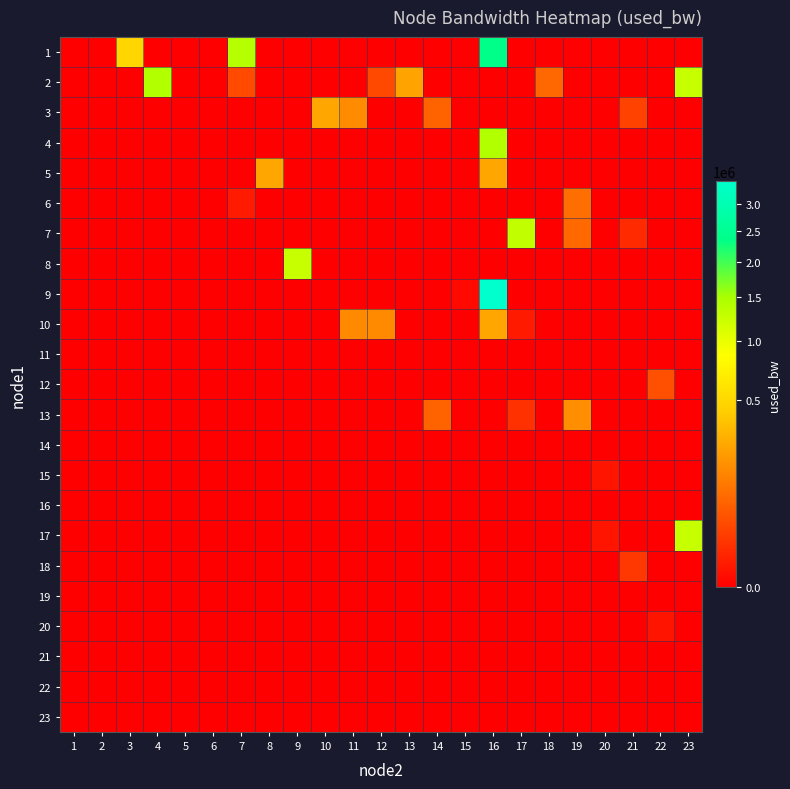

Which has a higher value, 1 or 4?

1